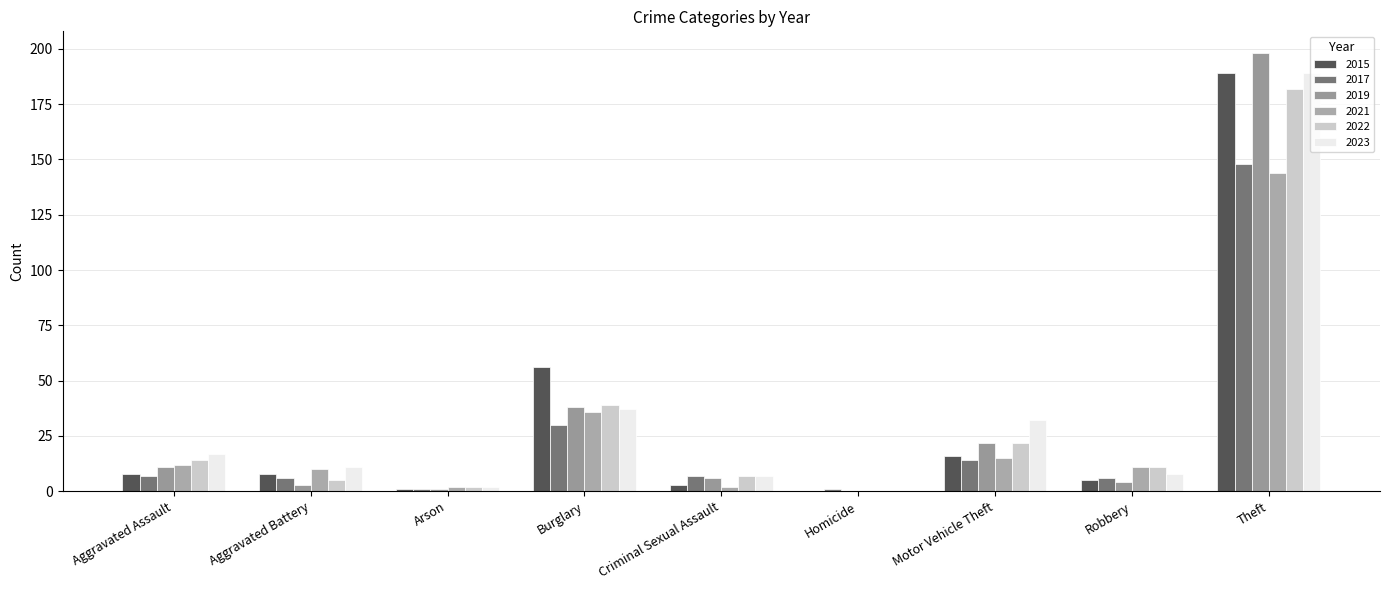

Count the number of categories in the chart.

9